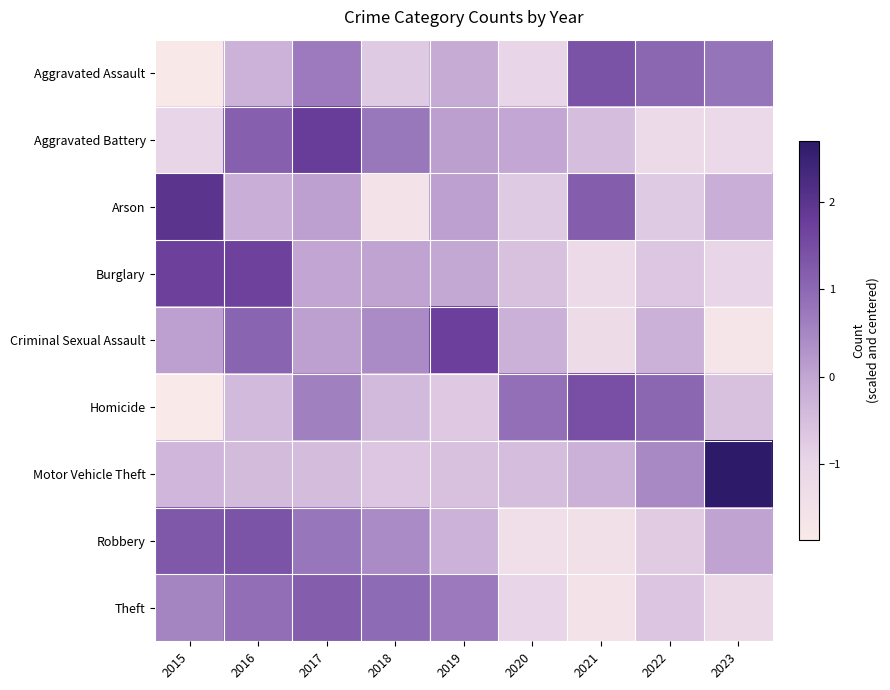

Which series has the widest spread of values?

Arson